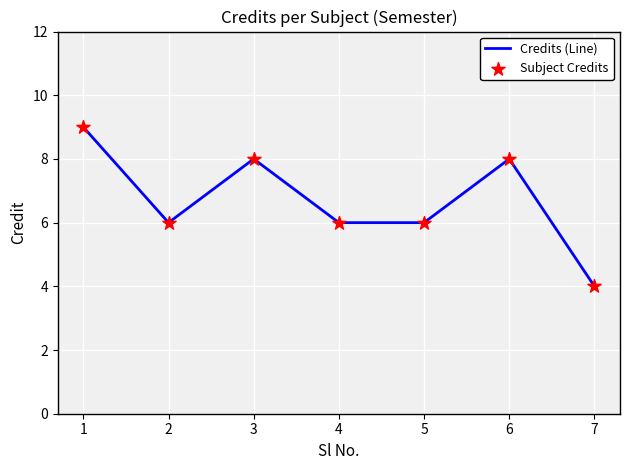

How many interior local peaks (higher than both neighbors) does the data have?

2